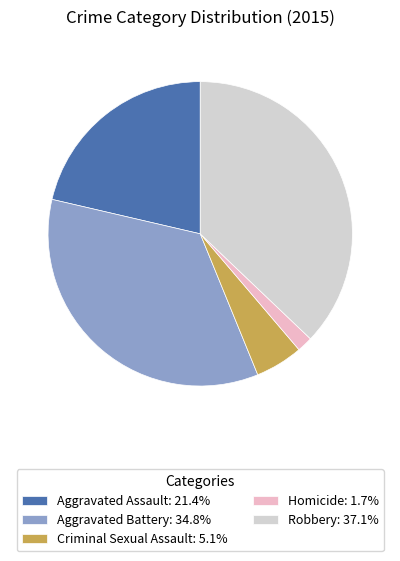

Is the sum of Aggravated Assault and Aggravated Battery greater than half?

Yes